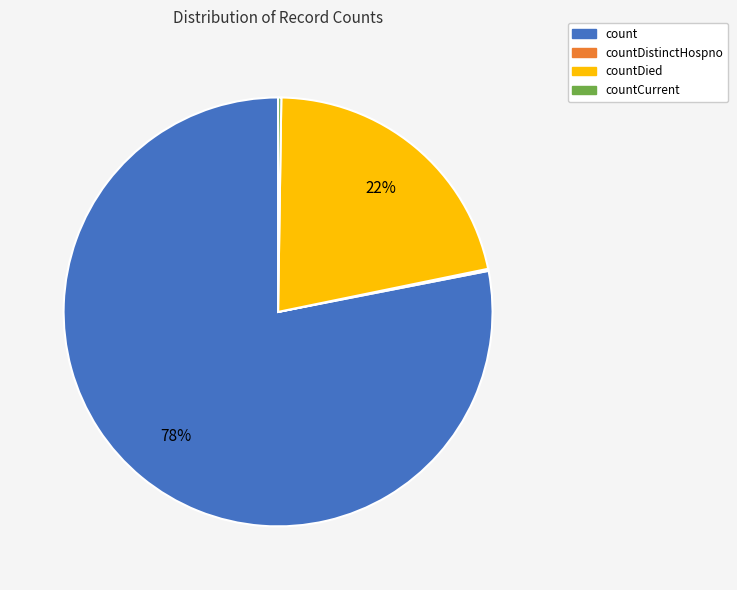

Is it true that countDied is 8% of the pie?

False